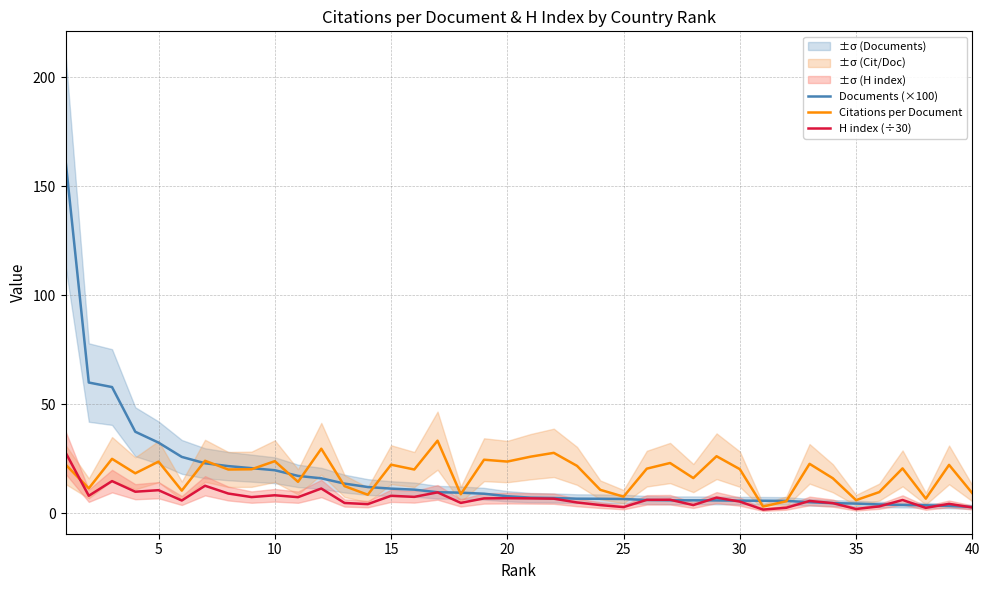

The value of H index (÷30) at 35 is 2.0. True or false?

True